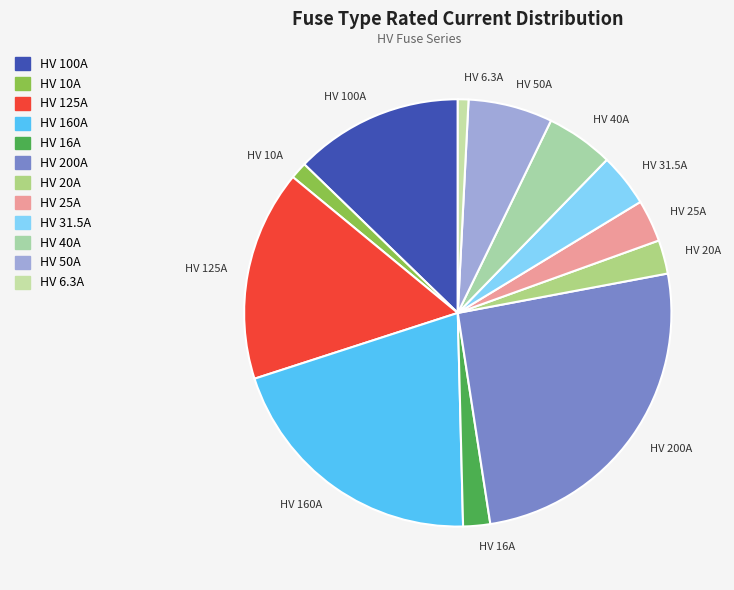

How many segments does this pie chart have?

12